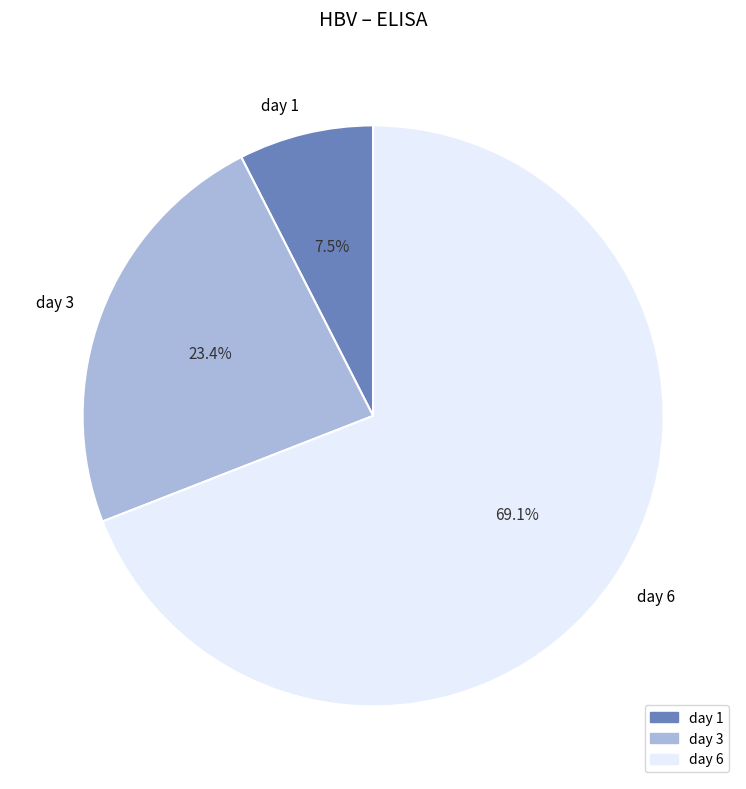

Which slice is the largest?

day 6